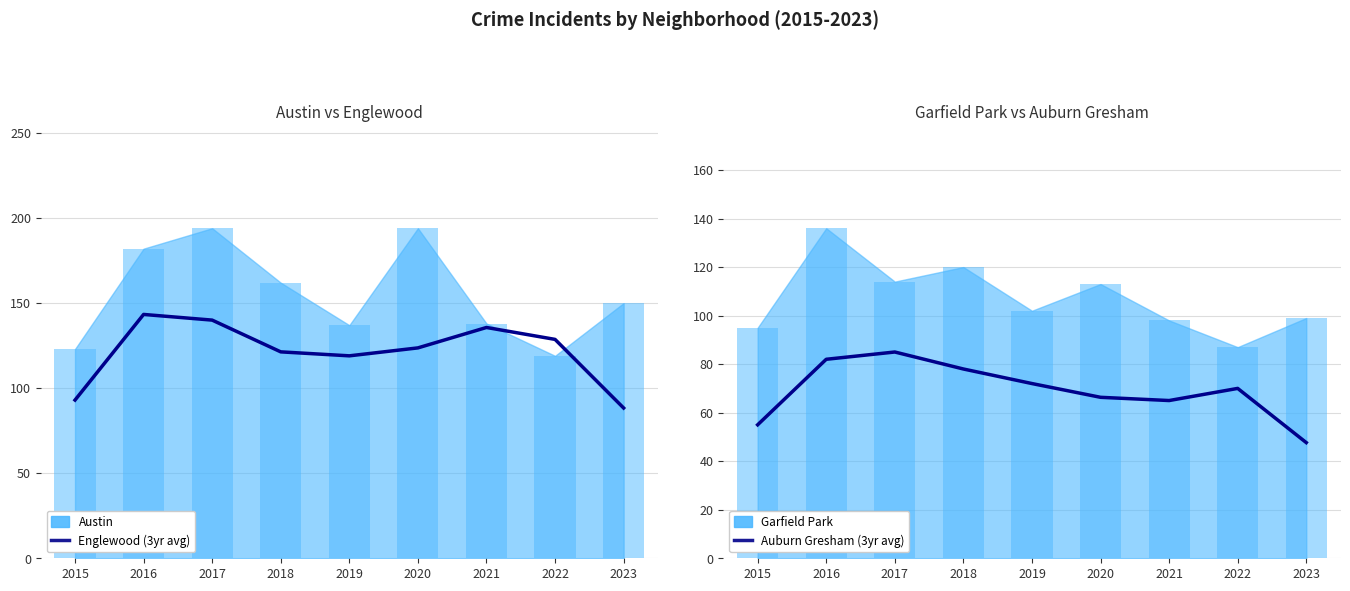

At 2018, list the series in order from largest to smallest.

Englewood (3yr avg), Auburn Gresham (3yr avg)